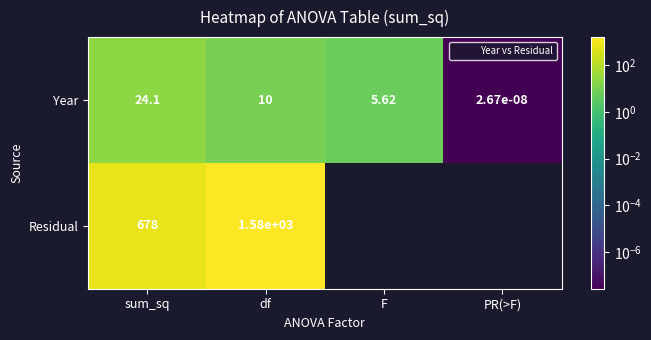

The Year series shows 8.9 at F. True or false?

False